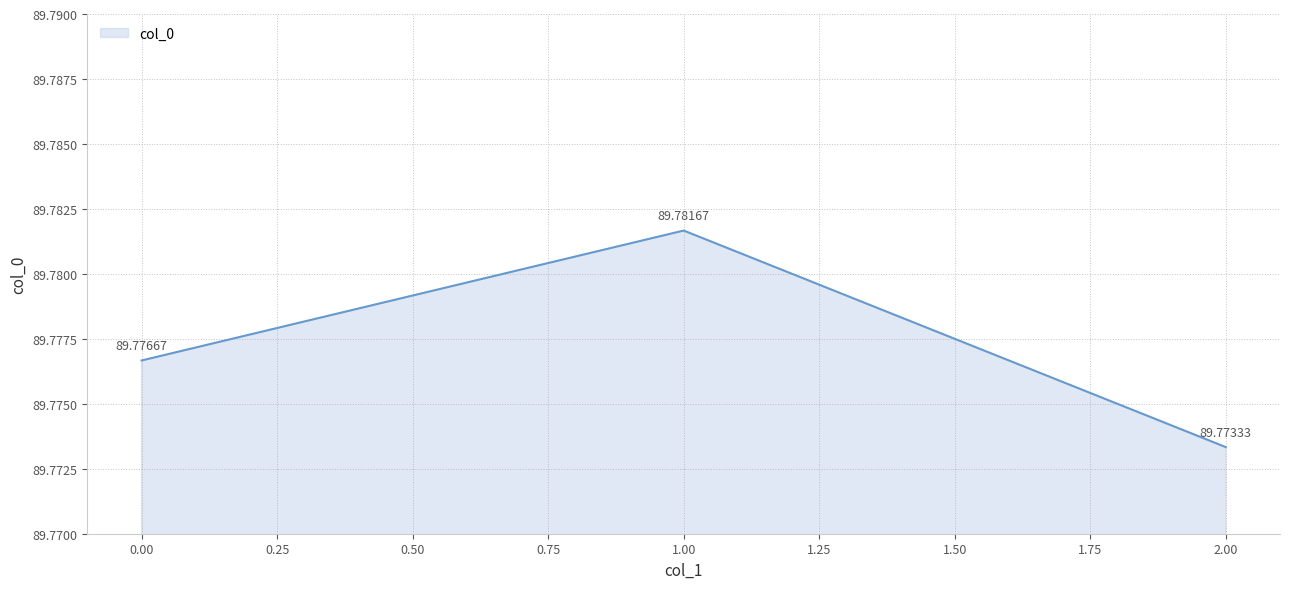

What is the sum of the values at 0.00 and 2.00?

179.6